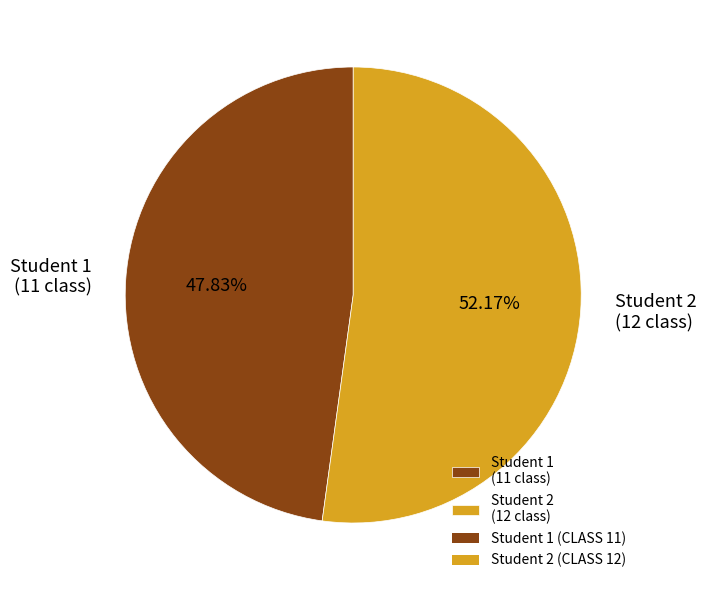

Rank the categories by value from lowest to highest.

Student 1 (11 class), Student 2 (12 class)